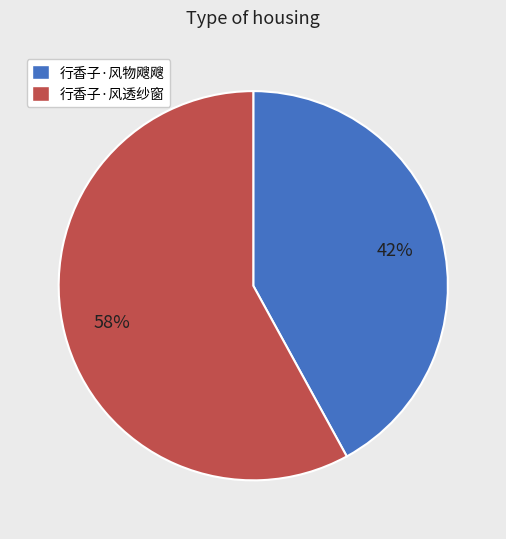

Is the sum of 行香子·风透纱窗 and 行香子·风物飕飕 greater than half?

Yes